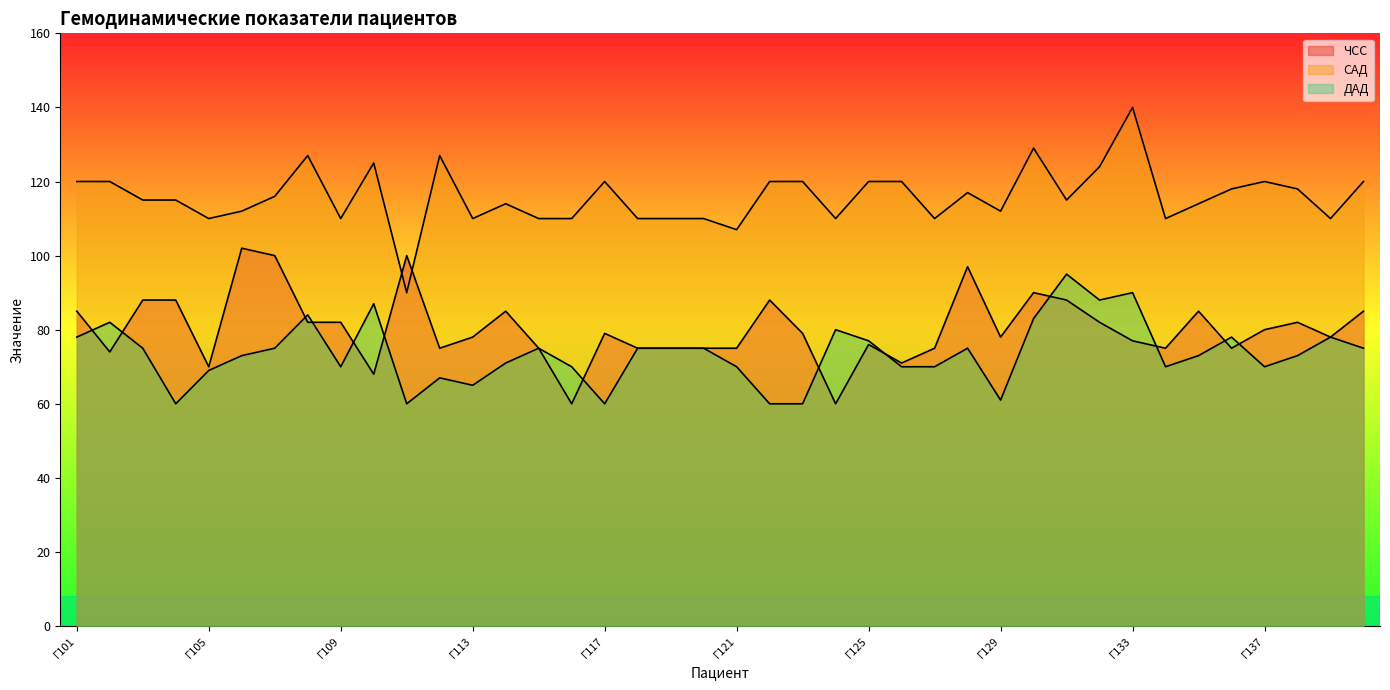

Is it true that ЧСС equals 51 at Г125?

False